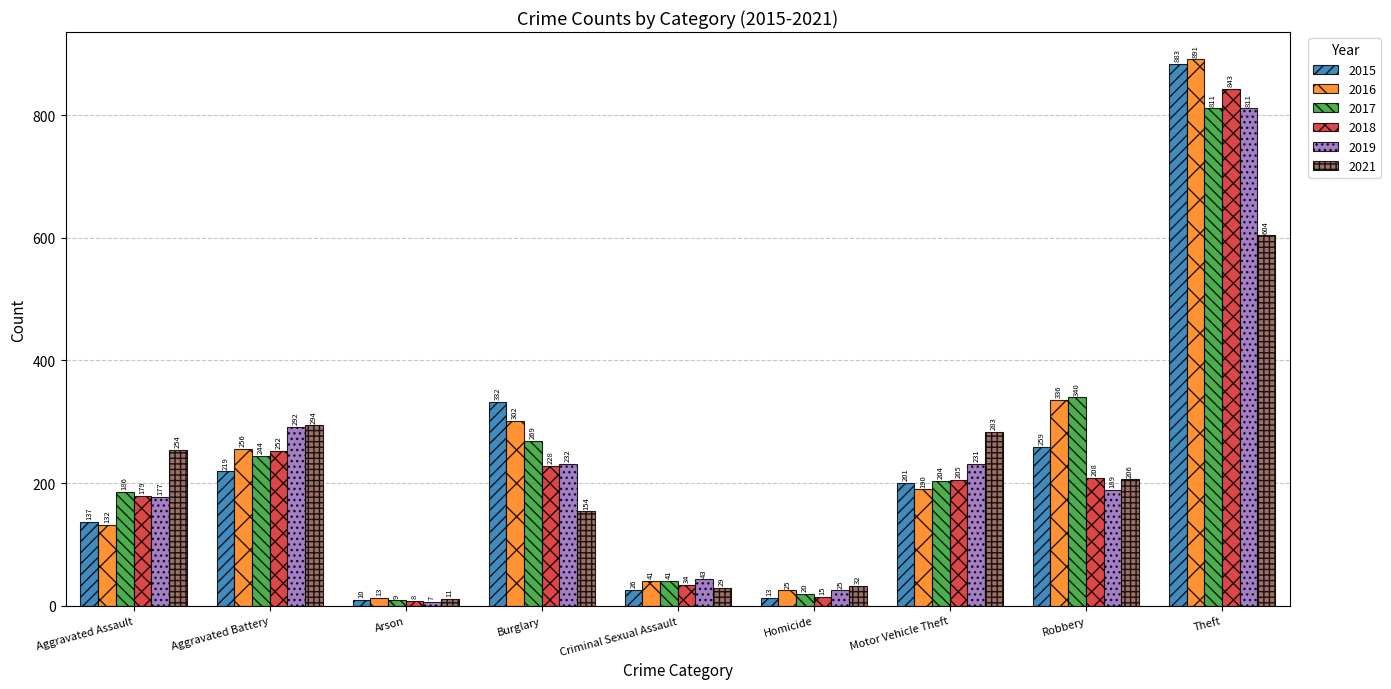

How many series are shown in this chart?

6